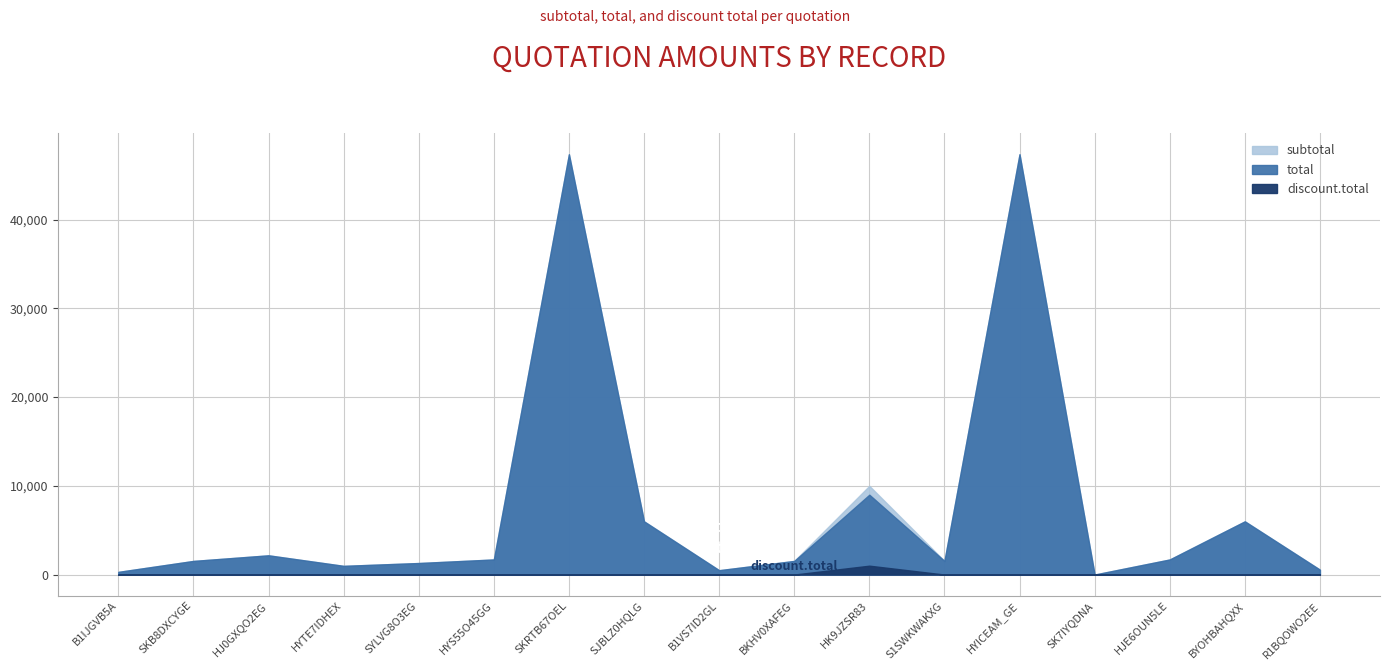

What is the difference between the highest and lowest values at SJBLZ0HQLG?

5996.8